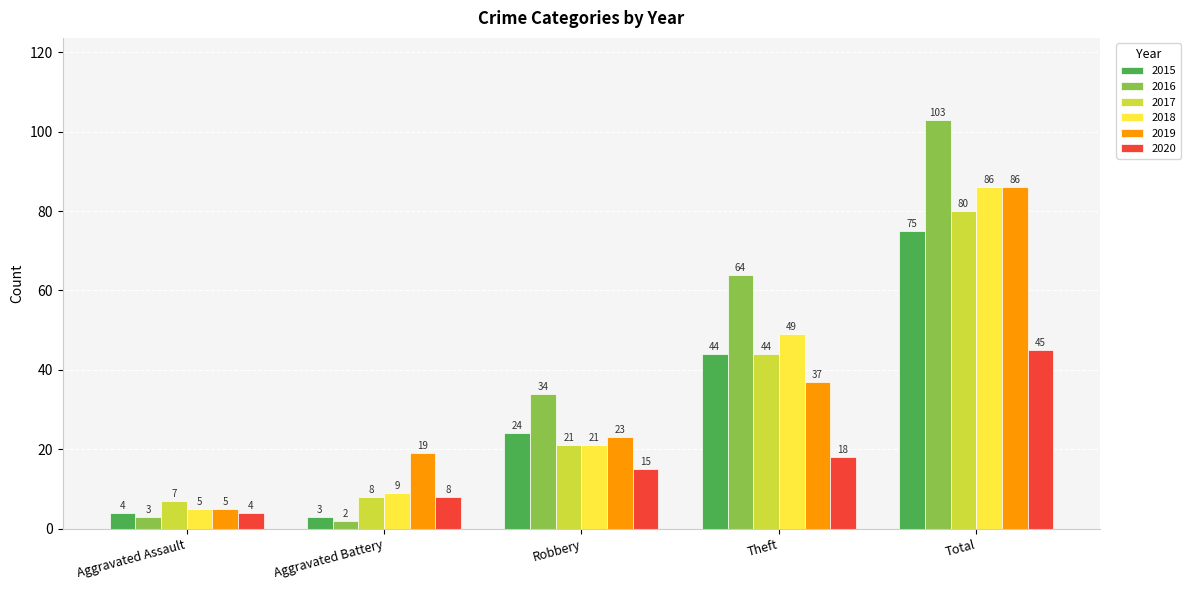

What is the difference between the second highest and second lowest values in the 2020 series?

10